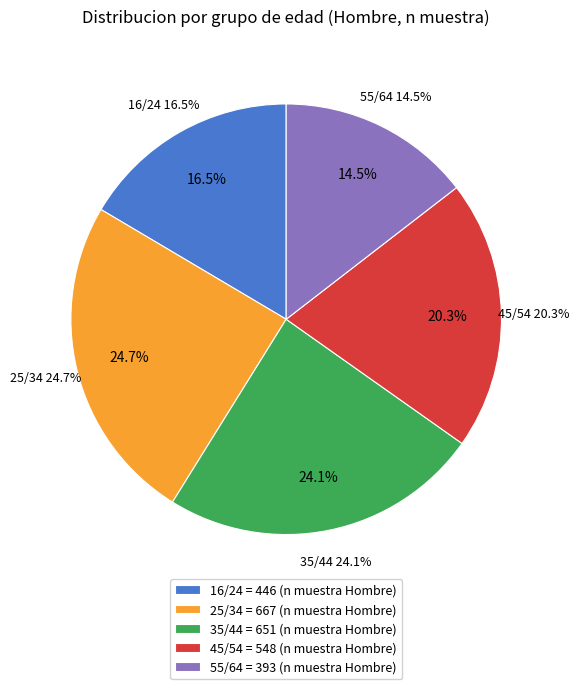

What is the total percentage of 16/24 and 35/44?

40.6%